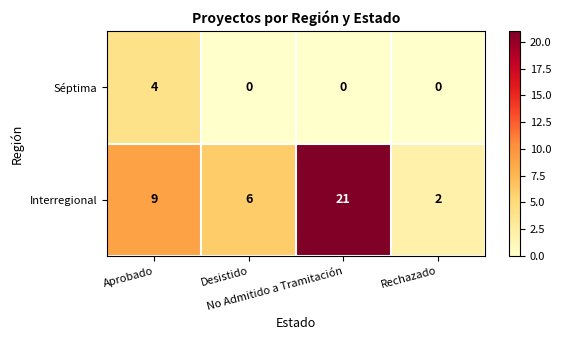

Which series has the largest range (max minus min)?

Interregional